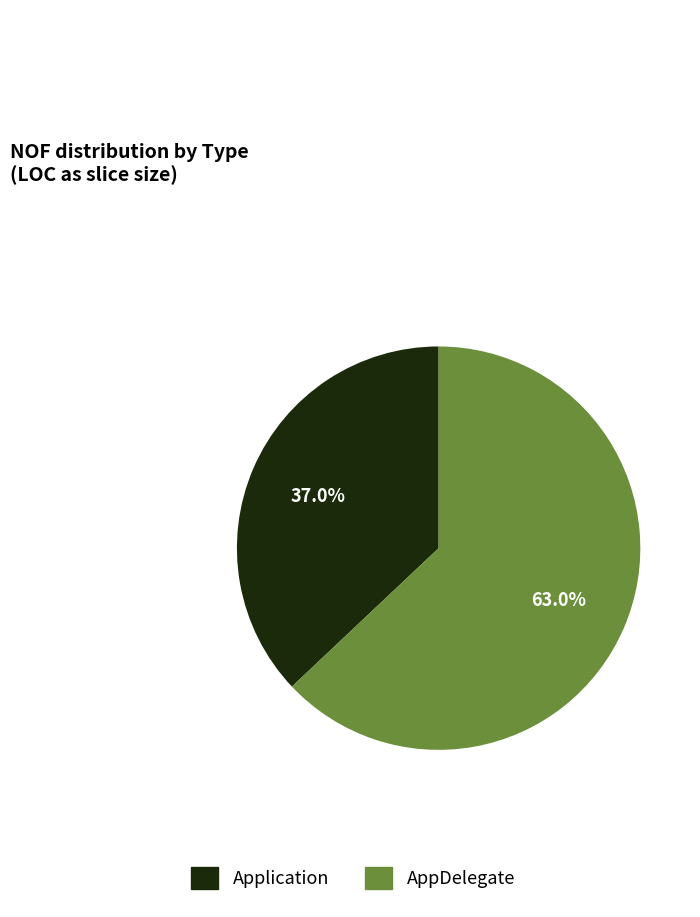

To the nearest percent, what percentage of the pie is AppDelegate?

63%